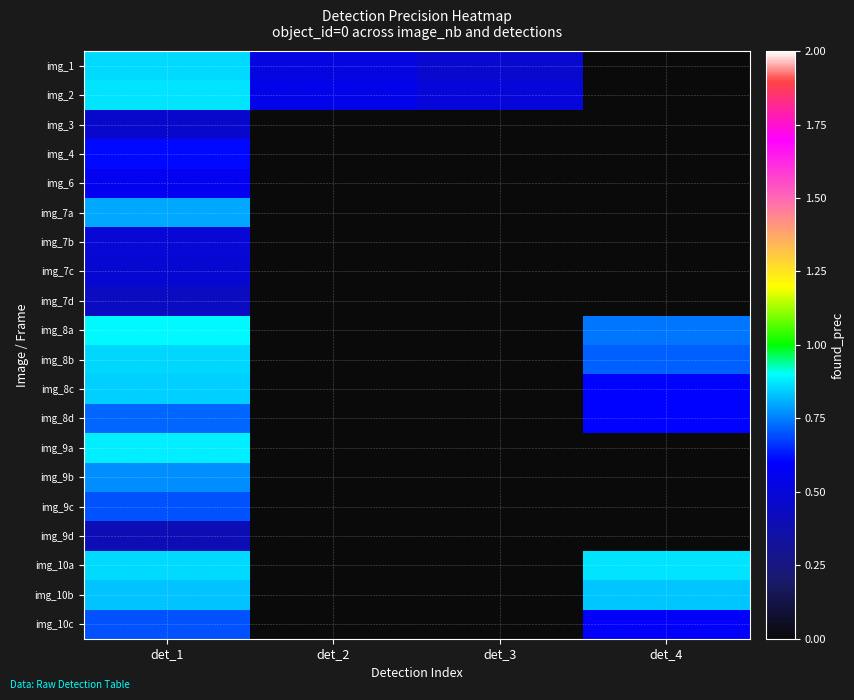

Count the number of categories in the chart.

4